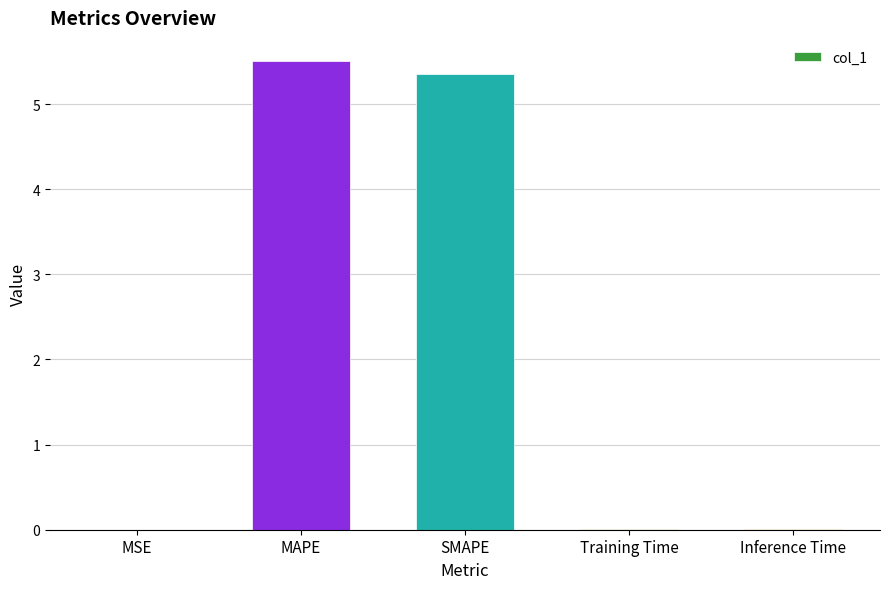

Which has a higher value, MAPE or Training Time?

MAPE